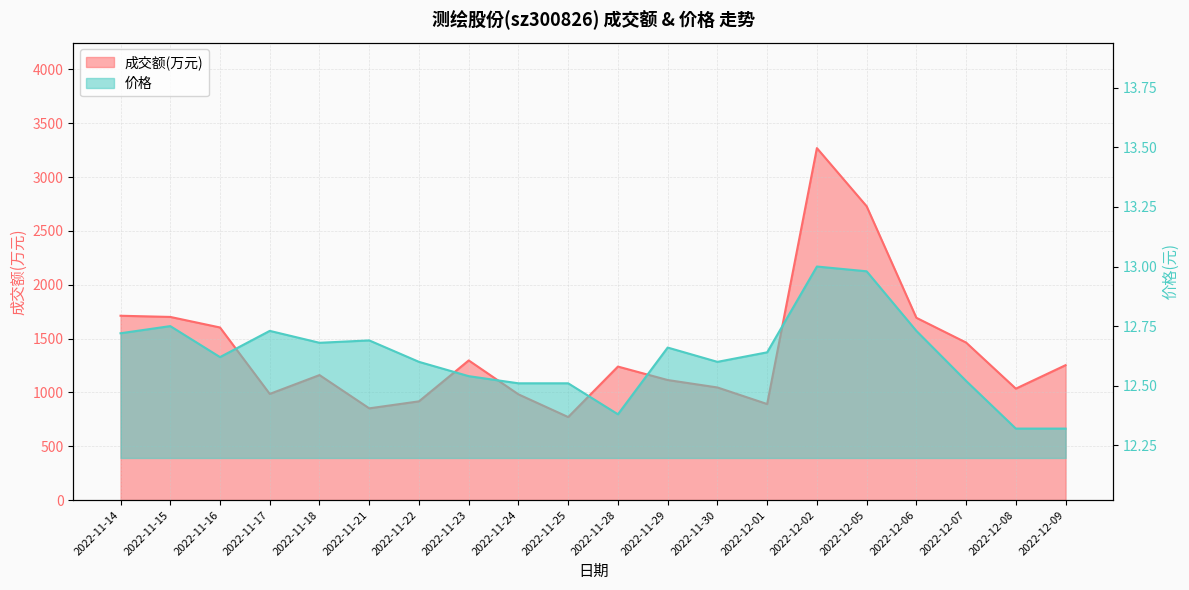

How many lines are shown in the chart?

2